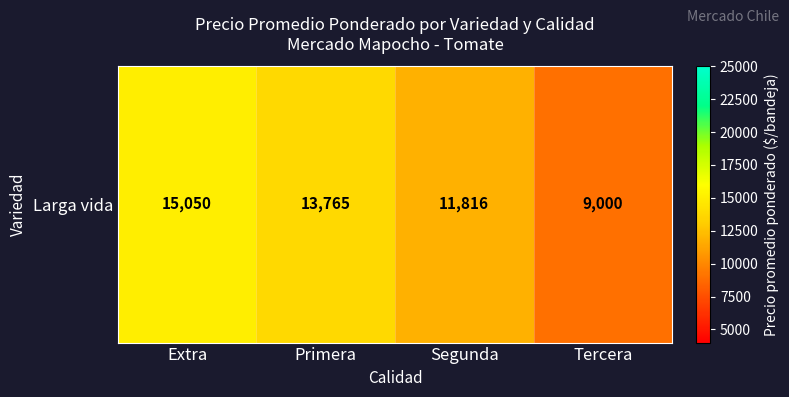

Count the number of values greater than 13764.

2